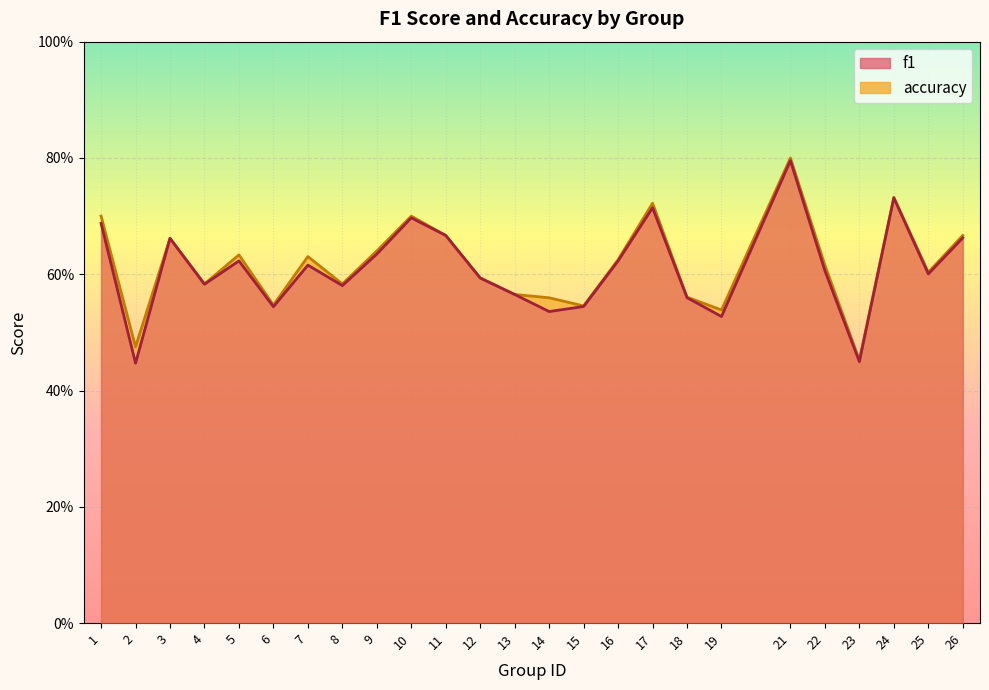

True or false: f1 and accuracy cross at least once.

False